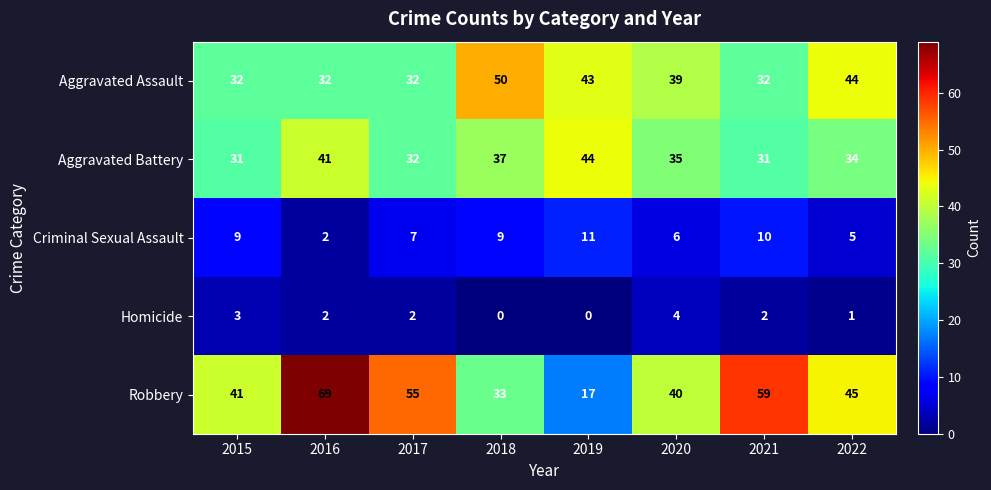

Which series has the largest range (max minus min)?

Robbery